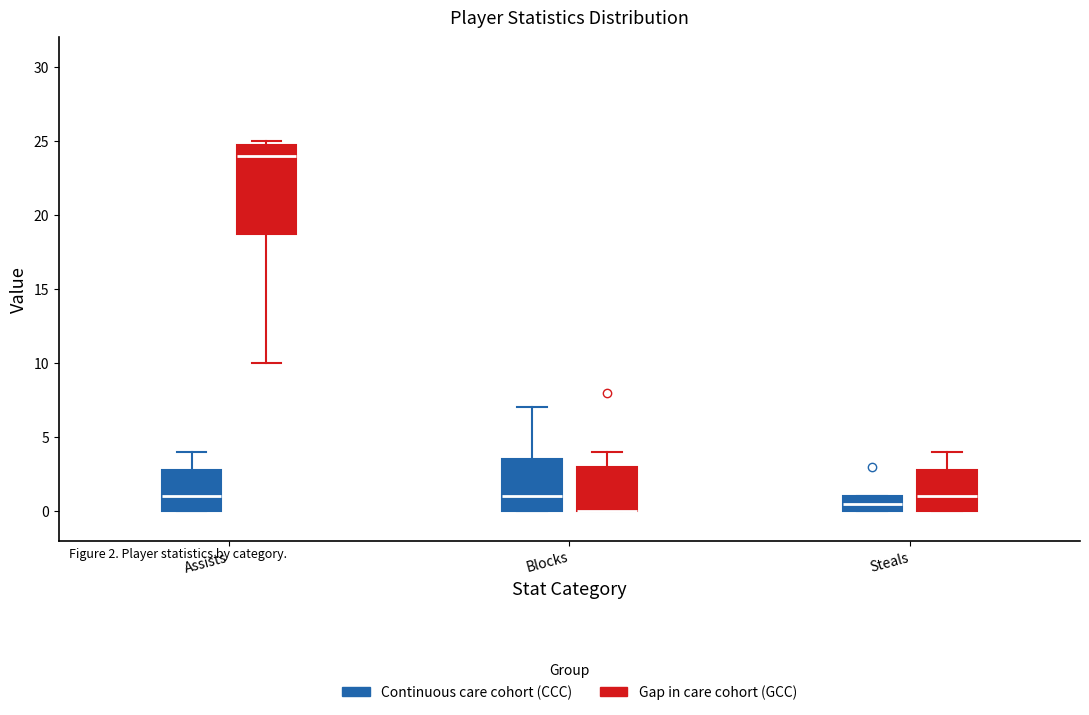

Reading left to right, read every box against the y-axis: the position of its median line, the range the box covers, and the ends of its whiskers. The values are not printed on the chart, so give them approximately, as read against the axis.

Assists (Continuous care cohort (CCC)): median 1.0, box 0.0 to 3.0, whiskers 0.0 to 4.0
Assists (Gap in care cohort (GCC)): median 24.0, box 19.0 to 25.0, whiskers 10.0 to 25.0 (just above the box's upper edge)
Blocks (Continuous care cohort (CCC)): median 1.0, box 0.0 to 3.5, whiskers 0.0 to 7.0
Blocks (Gap in care cohort (GCC)): median 0.0 (drawn on the box's lower edge), box 0.0 to 3.0, whiskers 0.0 to 4.0
Steals (Continuous care cohort (CCC)): median 0.5, box 0.0 to 1.0, whiskers 0.0 to 1.0
Steals (Gap in care cohort (GCC)): median 1.0, box 0.0 to 3.0, whiskers 0.0 to 4.0